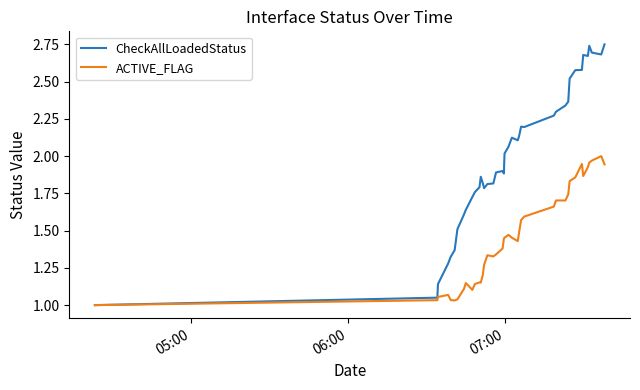

Rank the series by their average value, from highest to lowest.

CheckAllLoadedStatus, ACTIVE_FLAG